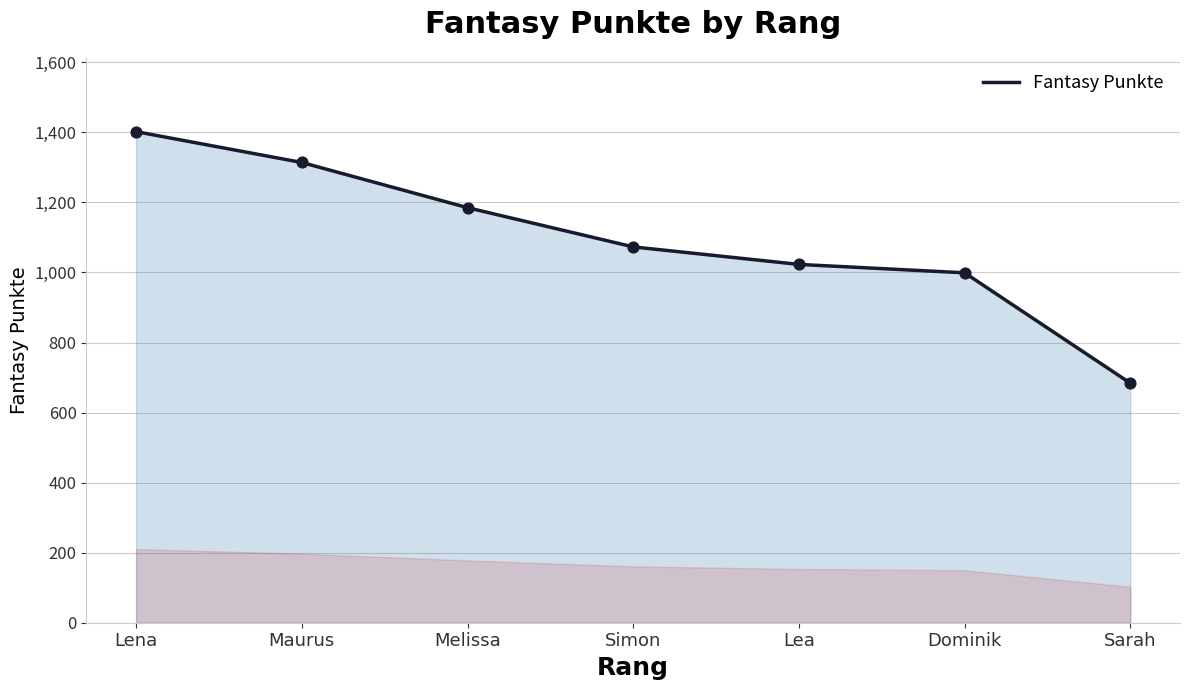

What is the change in value from Lena to Simon?

-329